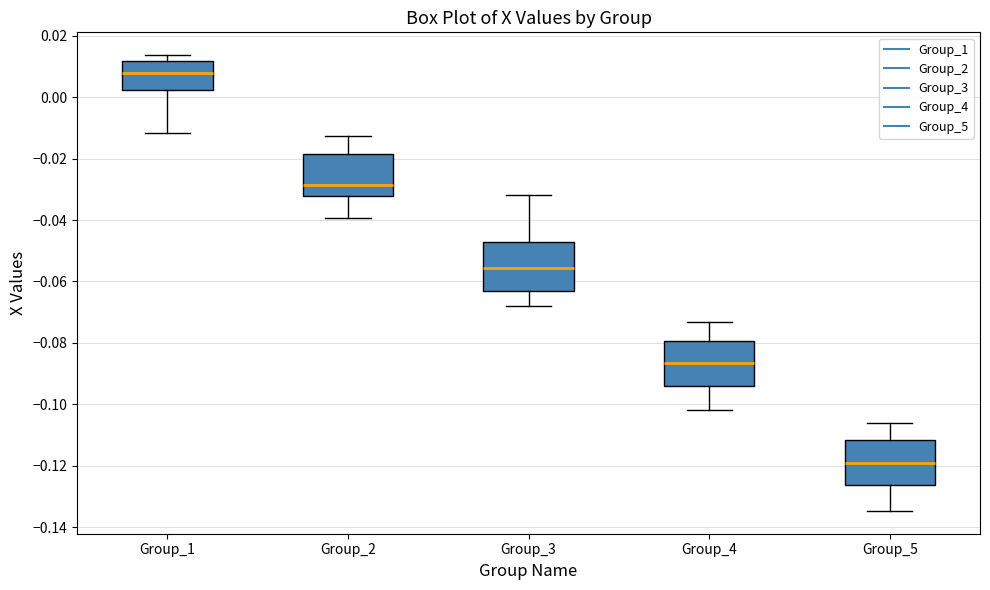

Reading left to right, read every box against the y-axis: the position of its median line, the range the box covers, and the ends of its whiskers. The values are not printed on the chart, so give them approximately, as read against the axis.

Group_1: median 0.008, box 0.002 to 0.012, whiskers -0.012 to 0.014
Group_2: median -0.028, box -0.032 to -0.018, whiskers -0.040 to -0.012
Group_3: median -0.056, box -0.064 to -0.048, whiskers -0.068 to -0.032
Group_4: median -0.086, box -0.094 to -0.080, whiskers -0.102 to -0.074
Group_5: median -0.118, box -0.126 to -0.112, whiskers -0.134 to -0.106